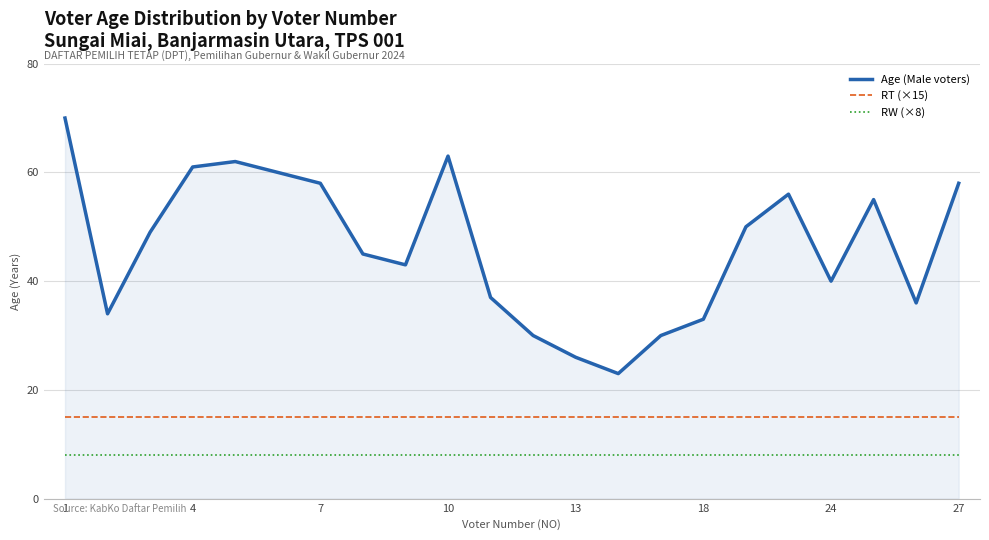

True or false: Age (Male voters) has more than 2 points higher than both neighbors.

True